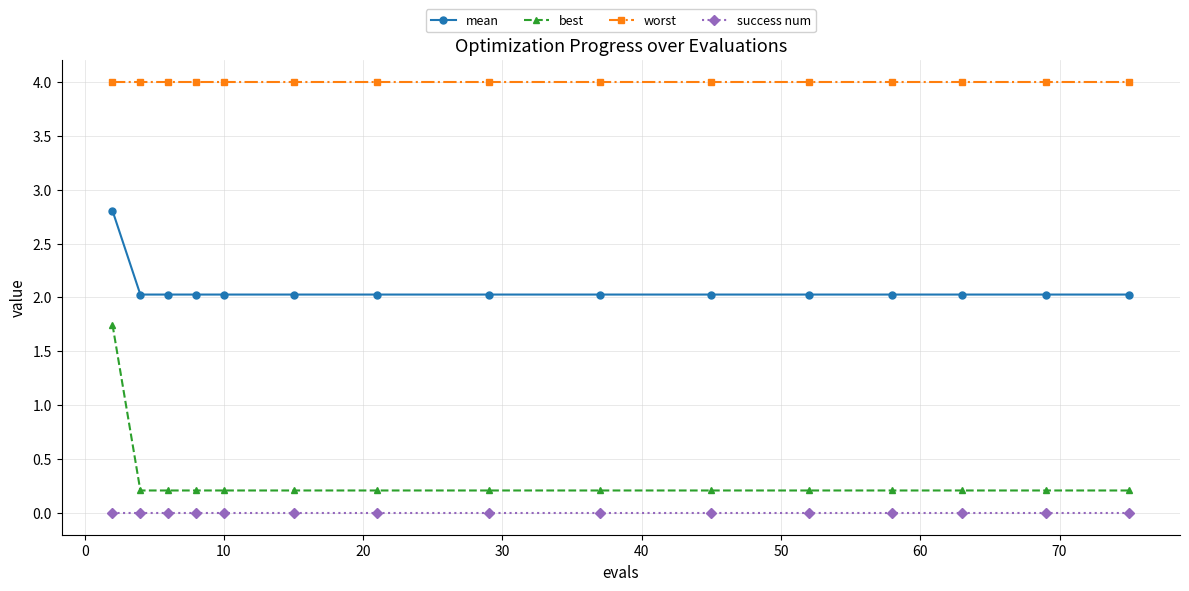

True or false: success num and mean intersect in this chart.

False